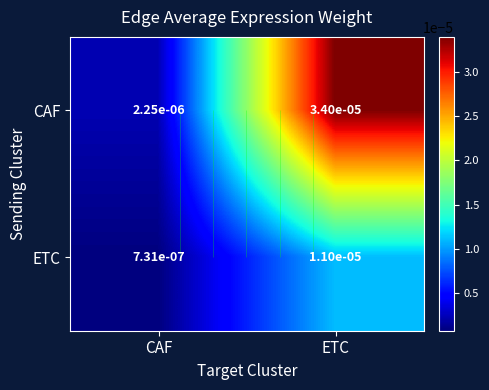

Rank the series at ETC from lowest to highest value.

ETC, CAF